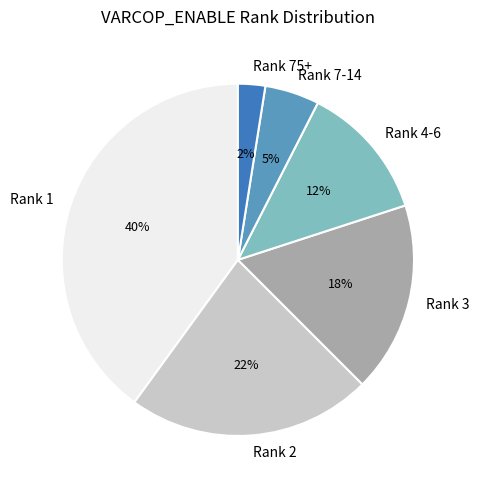

Is there a majority slice in this chart?

No